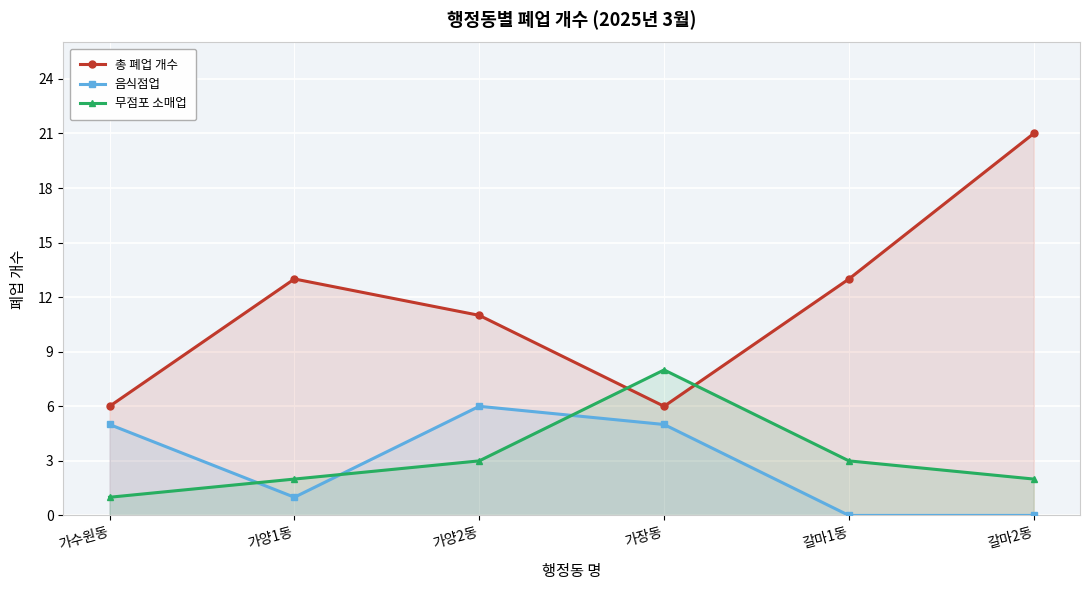

Which series has the widest spread of values?

총 폐업 개수